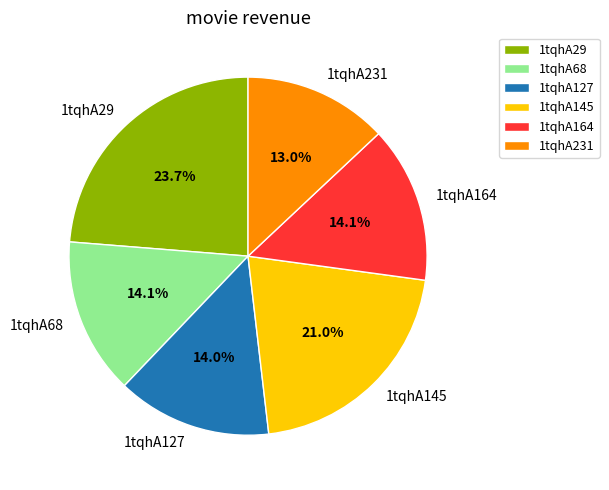

To the nearest percent, what is the combined percentage of 1tqhA145 and 1tqhA164?

35%